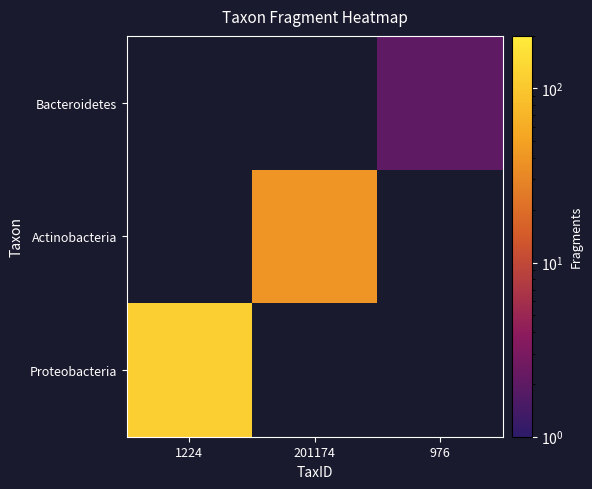

At how many categories does at least one series exceed 17?

2